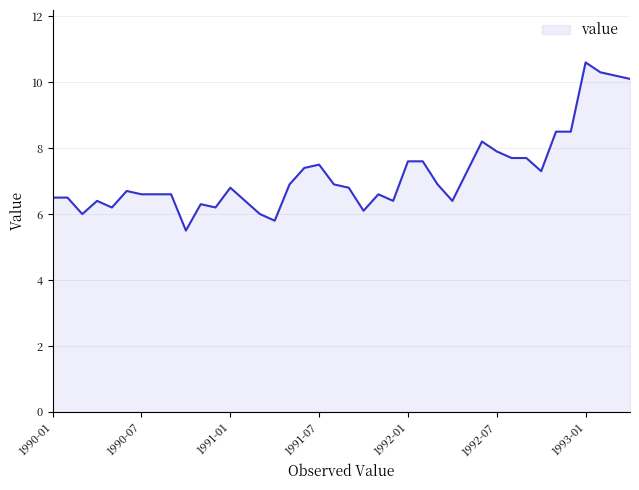

How many lines are shown in the chart?

1